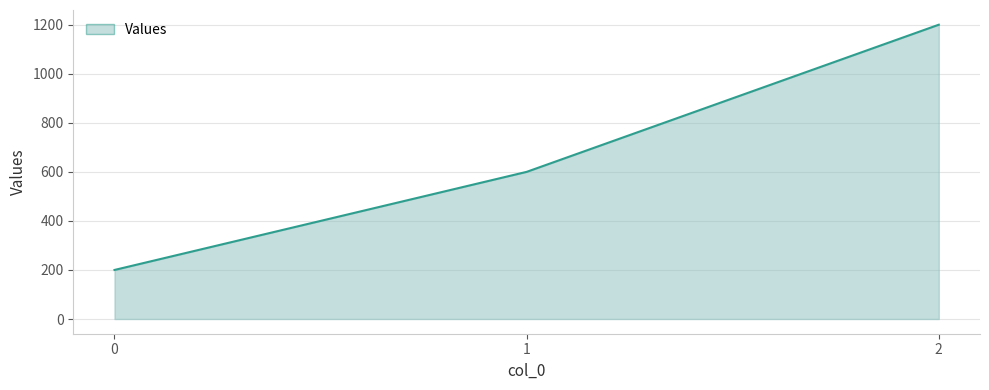

What is the minimum value shown in the chart?

200